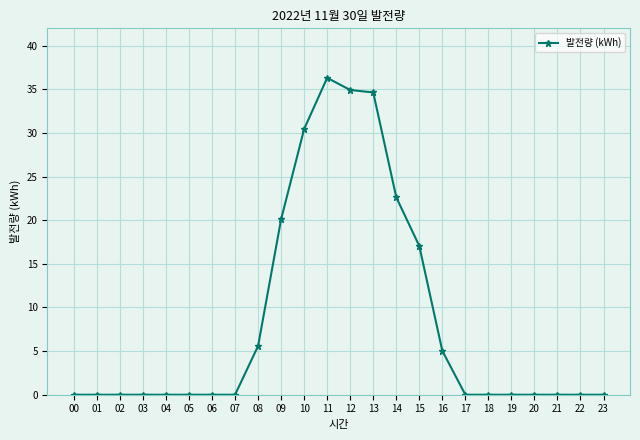

Reading left to right, extract all data points from this chart.

00=0.0	01=0.0	02=0.0	03=0.0	04=0.0	05=0.0	06=0.0	07=0.0	08=5.6	09=20.1	10=30.5	11=36.3	12=34.9	13=34.7	14=22.6	15=17.0	16=5.0	17=0.0	18=0.0	19=0.0	20=0.0	21=0.0	22=0.0	23=0.0